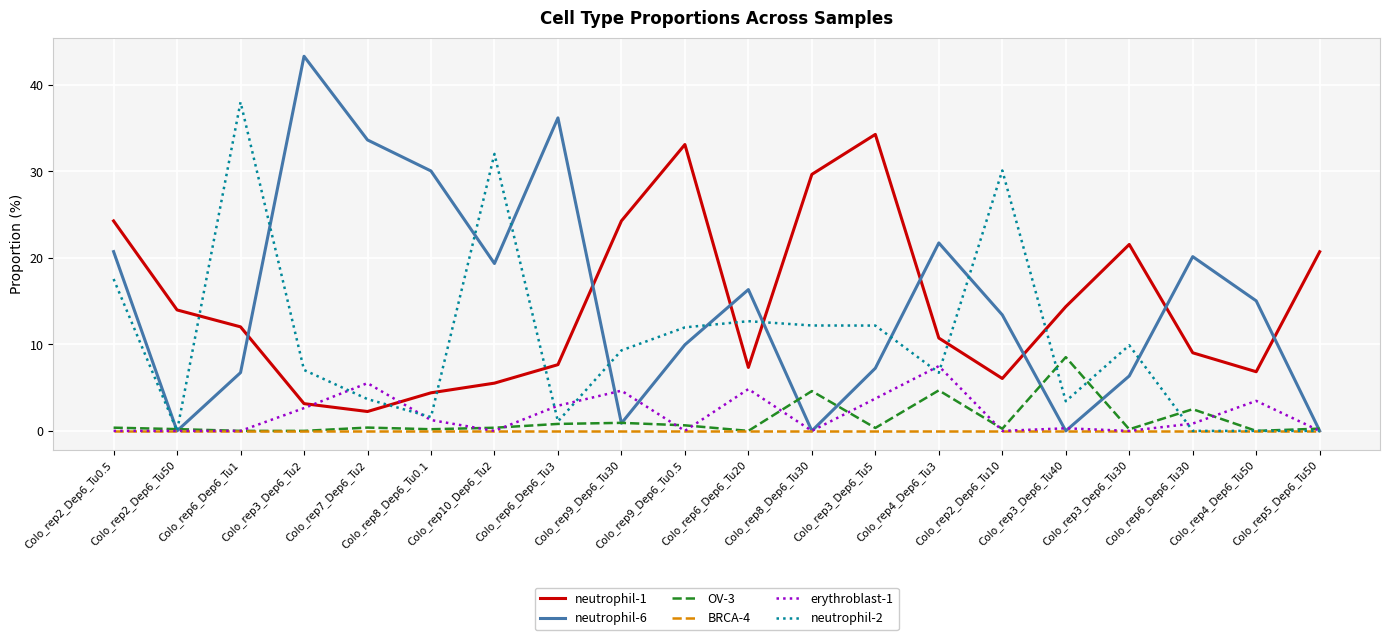

Between Colo_rep9_Dep6_Tu0.5 and Colo_rep2_Dep6_Tu10, which series saw the biggest shift?

neutrophil-1